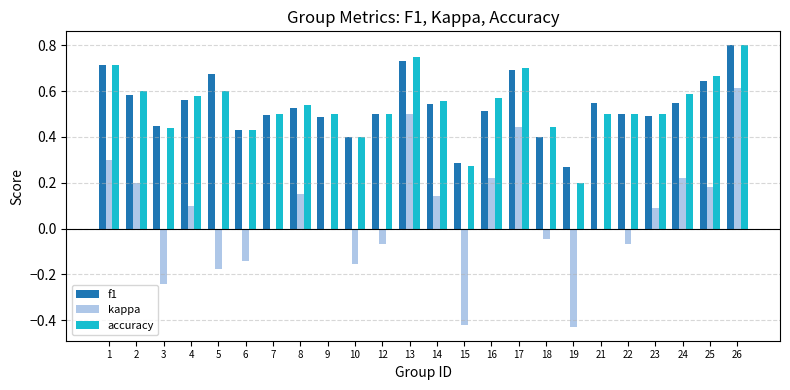

How many data points does each series have?

24